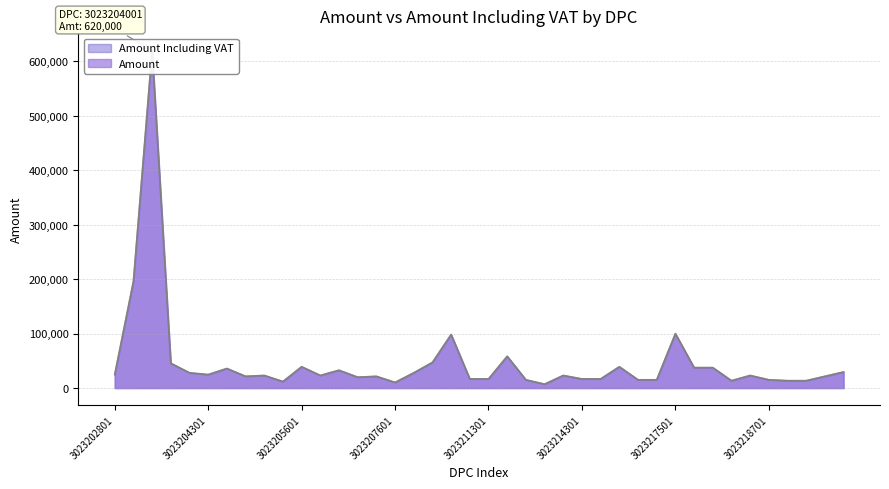

What is the difference between the Amount values at 3023204201 and 3023203101?

168000